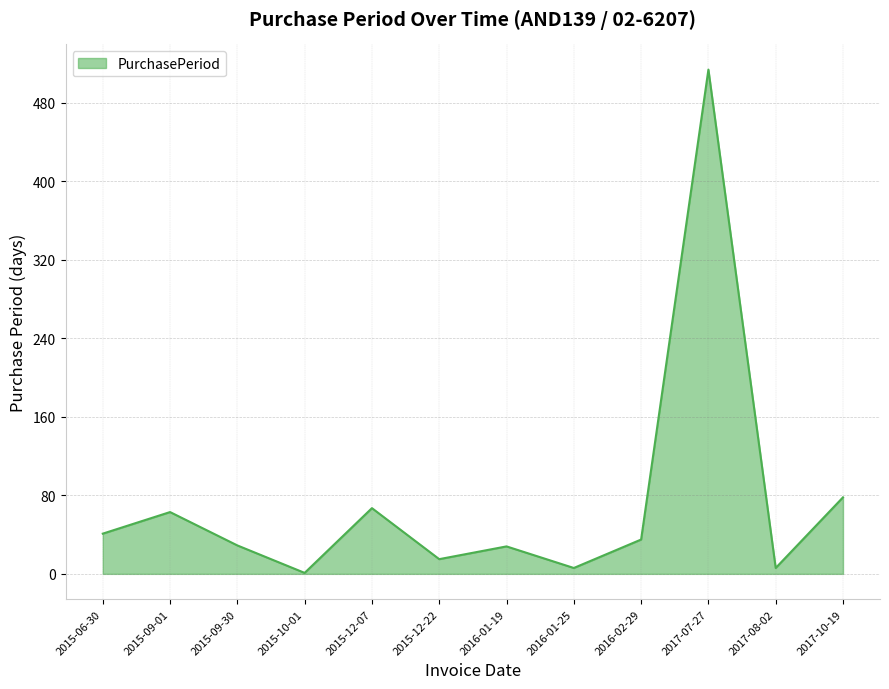

Count the number of data series in this chart.

1